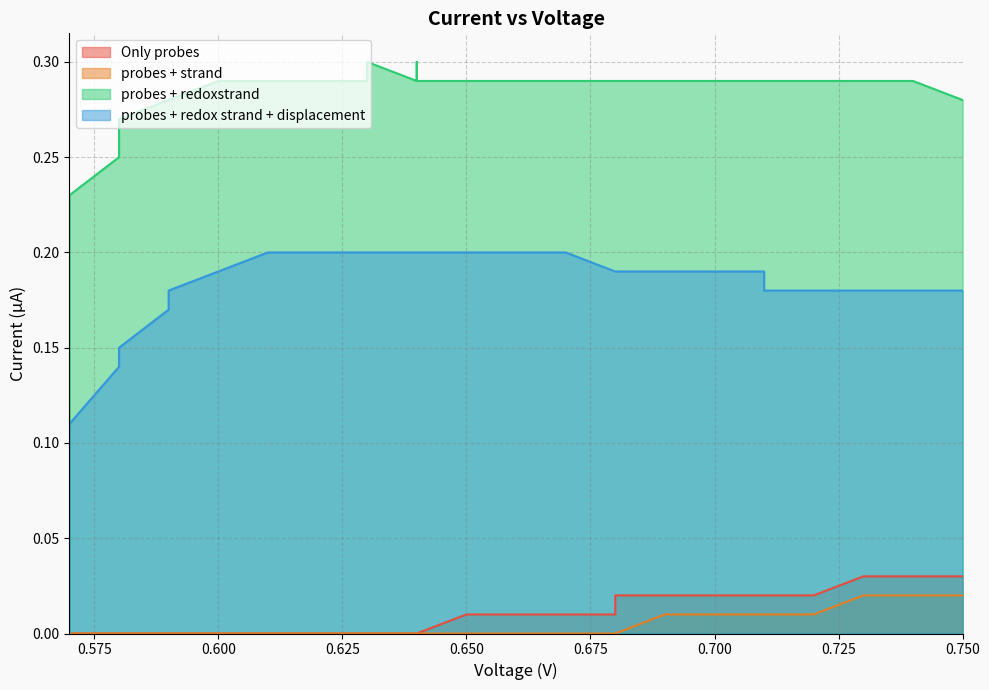

Reading right to left, transcribe all the data shown in this chart.

Only probes: 0.75=0.0	0.75=0.0	0.74=0.0	0.74=0.0	0.73=0.0	0.72=0.0	0.72=0.0	0.72=0.0	0.71=0.0	0.71=0.0	0.7=0.0	0.69=0.0	0.69=0.0	0.68=0.0	0.68=0.0	0.67=0.0	0.67=0.0	0.66=0.0	0.66=0.0	0.65=0.0	0.64=0.0	0.64=0.0	0.64=0.0	0.63=0.0	0.63=0.0	0.62=0.0	0.62=0.0	0.61=0.0	0.61=0.0	0.6=0.0	0.6=0.0	0.59=0.0	0.59=0.0	0.58=0.0	0.58=0.0	0.57=0.0	0.57=0.0	0.57=0.0	0.57=0.0
probes + strand: 0.75=0.0	0.75=0.0	0.74=0.0	0.74=0.0	0.73=0.0	0.72=0.0	0.72=0.0	0.72=0.0	0.71=0.0	0.71=0.0	0.7=0.0	0.69=0.0	0.69=0.0	0.68=0.0	0.68=0.0	0.67=0.0	0.67=0.0	0.66=0.0	0.66=0.0	0.65=0.0	0.64=0.0	0.64=0.0	0.64=0.0	0.63=0.0	0.63=0.0	0.62=0.0	0.62=0.0	0.61=0.0	0.61=0.0	0.6=0.0	0.6=0.0	0.59=0.0	0.59=0.0	0.58=0.0	0.58=0.0	0.57=0.0	0.57=0.0	0.57=0.0	0.57=0.0
probes + redoxstrand: 0.75=0.3	0.75=0.3	0.74=0.3	0.74=0.3	0.73=0.3	0.72=0.3	0.72=0.3	0.72=0.3	0.71=0.3	0.71=0.3	0.7=0.3	0.69=0.3	0.69=0.3	0.68=0.3	0.68=0.3	0.67=0.3	0.67=0.3	0.66=0.3	0.66=0.3	0.65=0.3	0.64=0.3	0.64=0.3	0.64=0.3	0.63=0.3	0.63=0.3	0.62=0.3	0.62=0.3	0.61=0.3	0.61=0.3	0.6=0.3	0.6=0.3	0.59=0.3	0.59=0.3	0.58=0.3	0.58=0.2	0.57=0.2	0.57=0.2	0.57=0.1	0.57=0.0
probes + redox strand + displacement: 0.75=0.2	0.75=0.2	0.74=0.2	0.74=0.2	0.73=0.2	0.72=0.2	0.72=0.2	0.72=0.2	0.71=0.2	0.71=0.2	0.7=0.2	0.69=0.2	0.69=0.2	0.68=0.2	0.68=0.2	0.67=0.2	0.67=0.2	0.66=0.2	0.66=0.2	0.65=0.2	0.64=0.2	0.64=0.2	0.64=0.2	0.63=0.2	0.63=0.2	0.62=0.2	0.62=0.2	0.61=0.2	0.61=0.2	0.6=0.2	0.6=0.2	0.59=0.2	0.59=0.2	0.58=0.1	0.58=0.1	0.57=0.1	0.57=0.1	0.57=0.0	0.57=0.0